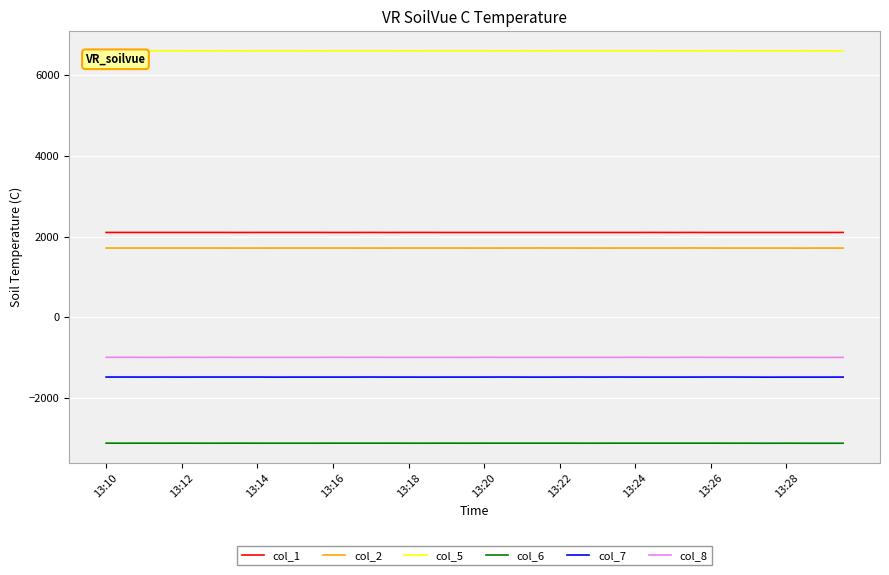

List the series in order of their peak value, highest first.

col_5, col_1, col_2, col_8, col_7, col_6